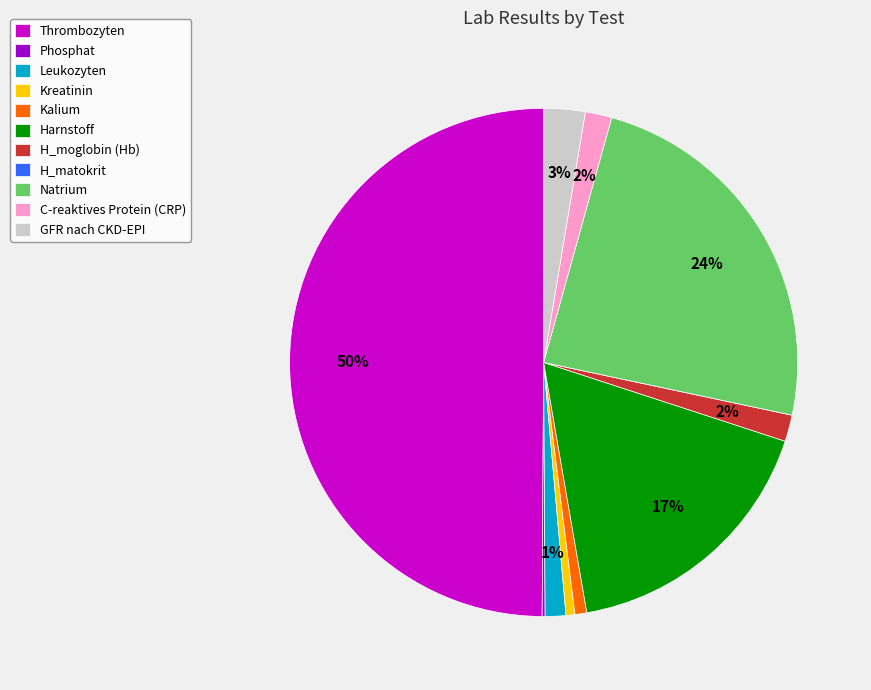

Is the sum of Leukozyten and Kreatinin greater than half?

No